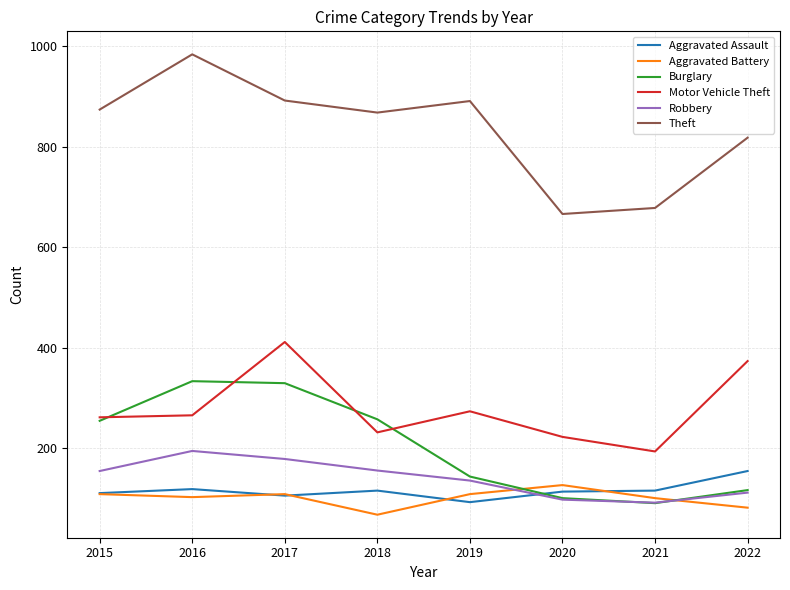

What are all the series names shown in the legend?

Aggravated Assault, Aggravated Battery, Burglary, Motor Vehicle Theft, Robbery, Theft